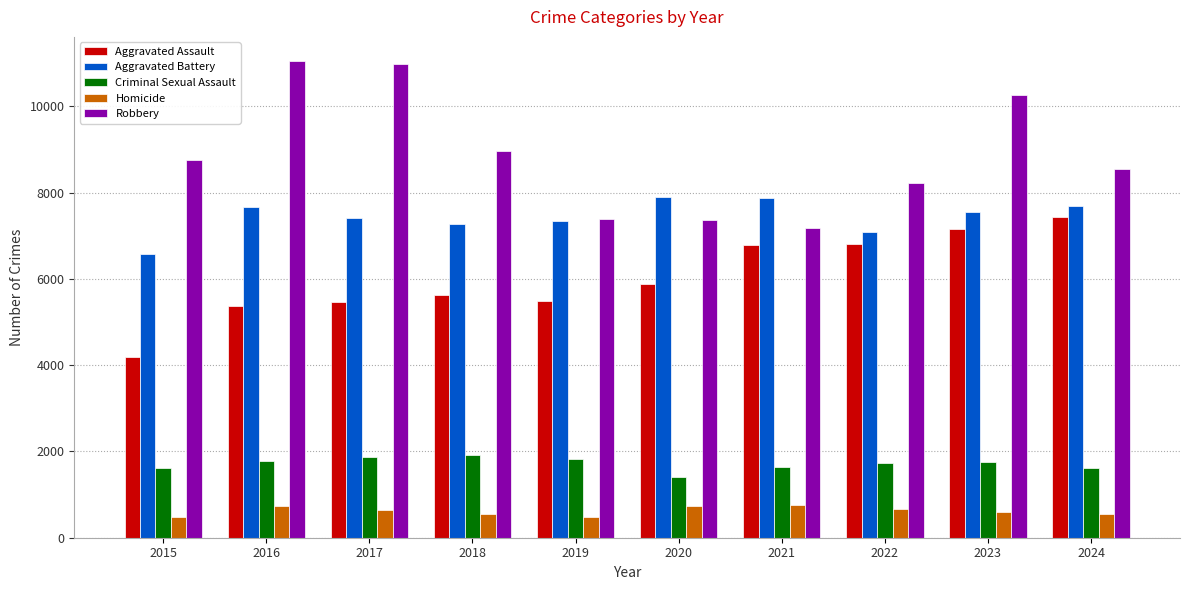

What is the sum of all Criminal Sexual Assault values?

17155